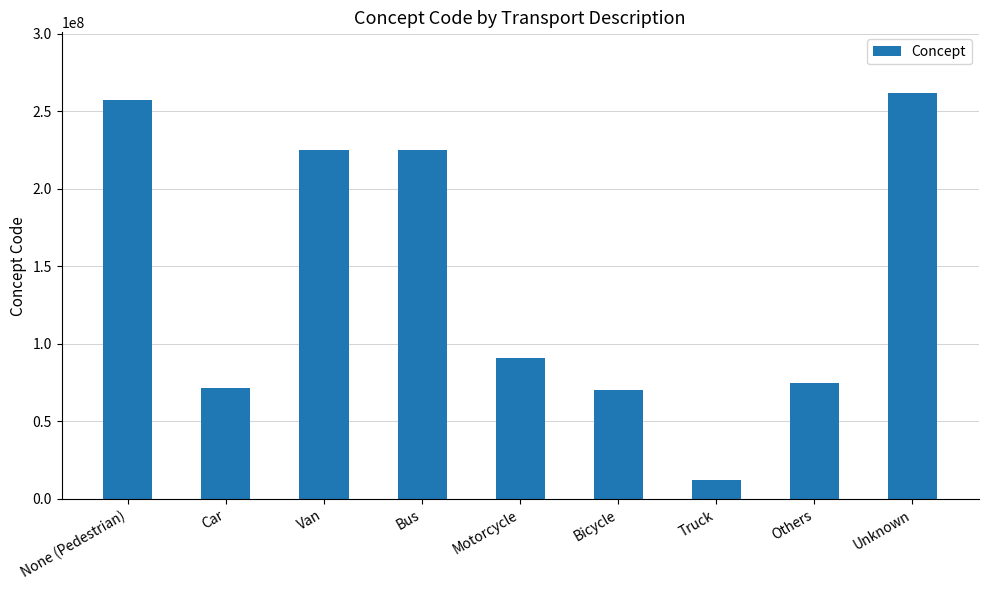

Is it true that the value at Motorcycle is 130291939?

False